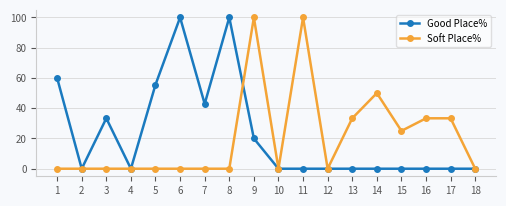

At which category is the sum across all series the highest?

9